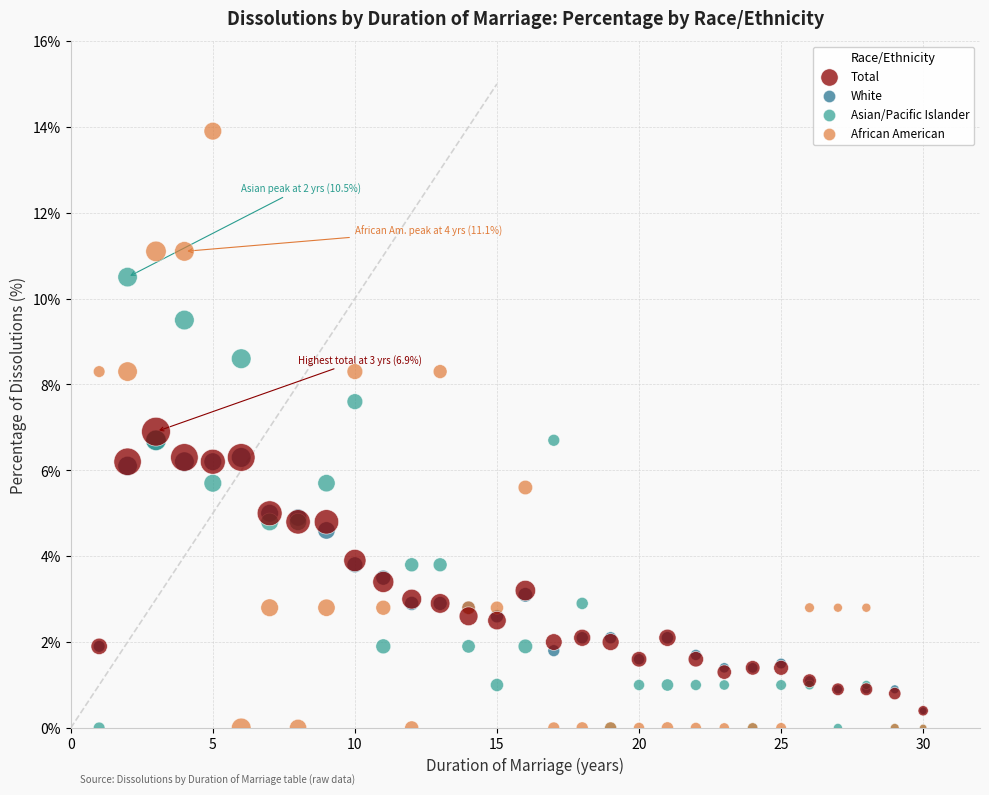

What are all the series names shown in the legend?

Total, White, Asian/Pacific Islander, African American